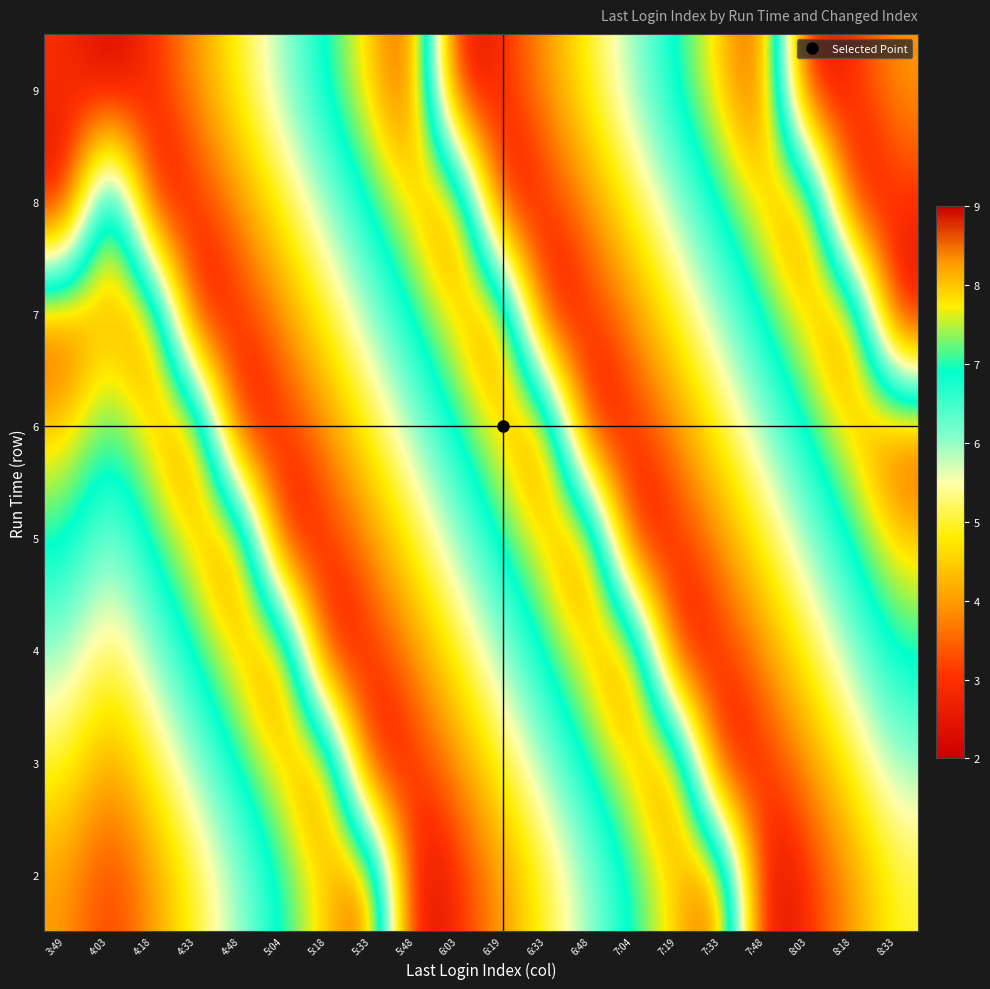

What is the total value across all series at 6:48?

44